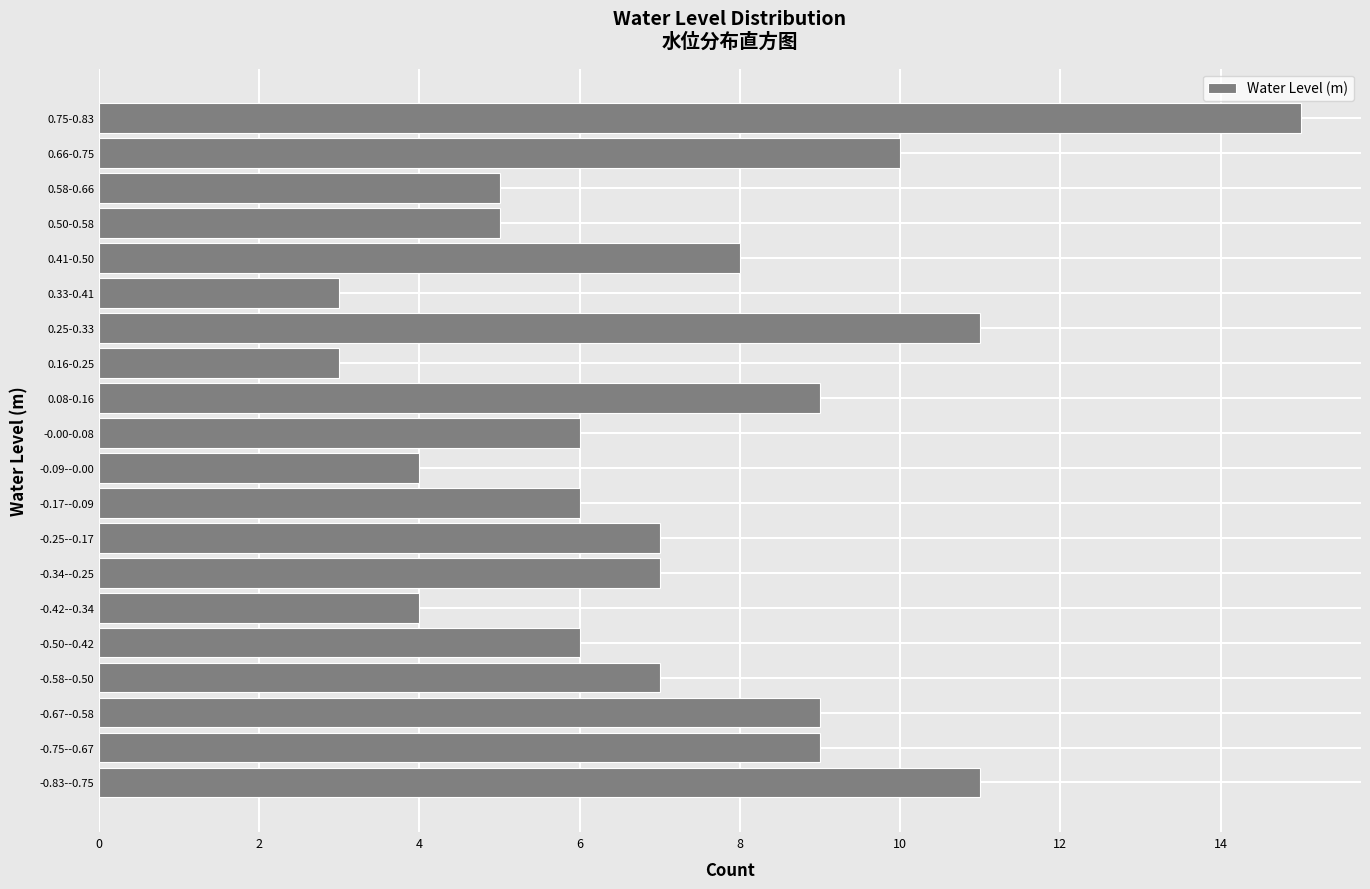

Reading bottom to top, what are all the values shown in this chart?

11	9	9	7	6	4	7	7	6	4	6	9	3	11	3	8	5	5	10	15